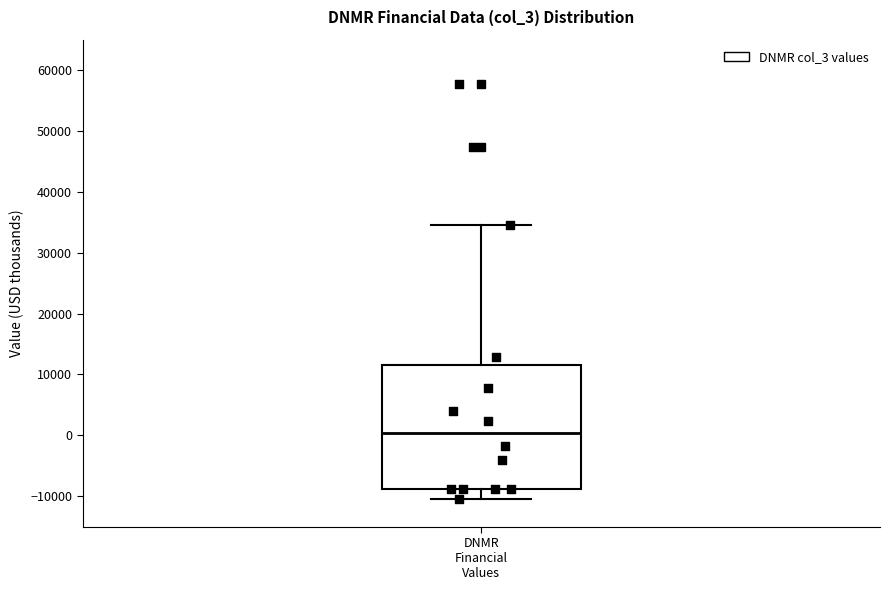

Where does the lower whisker of the box for DNMR Financial Values end on the y-axis? The values are not printed on the chart, so give them approximately, as read against the axis.

-10000